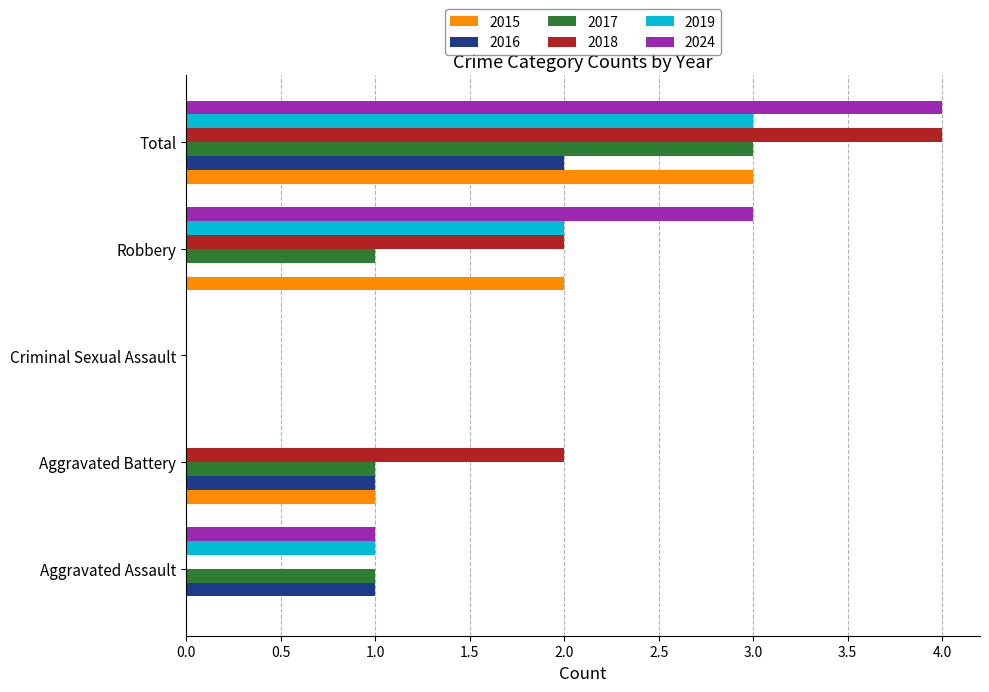

What are all the series names shown in the legend?

2015, 2016, 2017, 2018, 2019, 2024